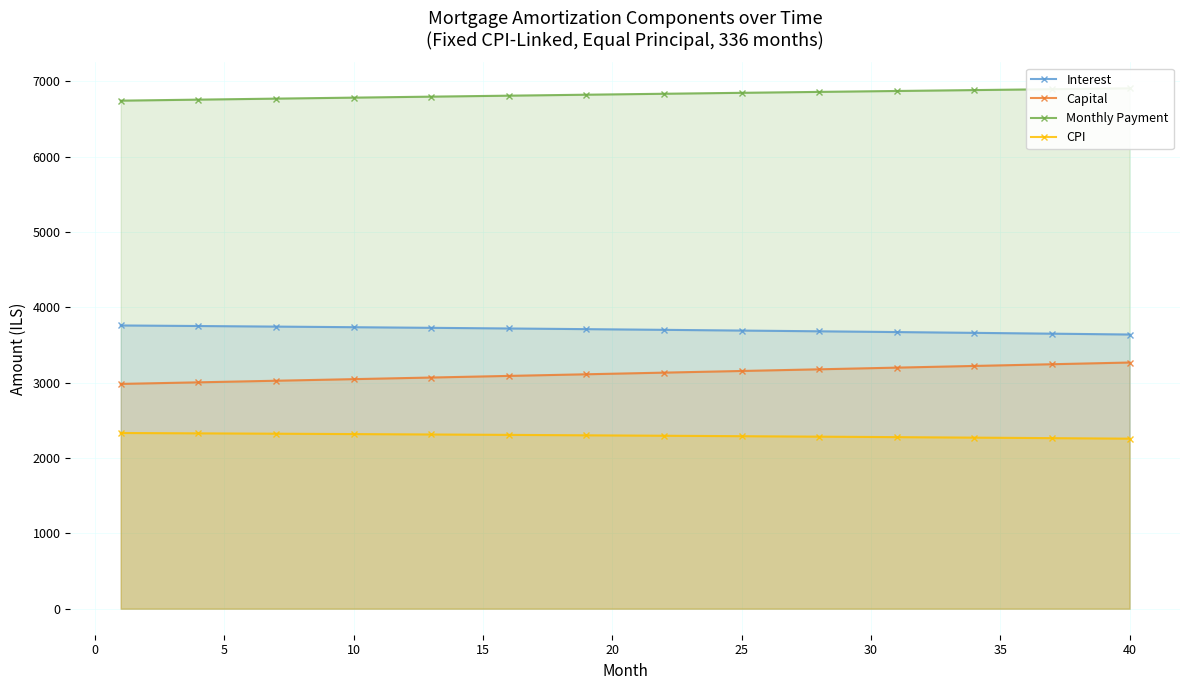

True or false: CPI and Monthly Payment intersect in this chart.

False